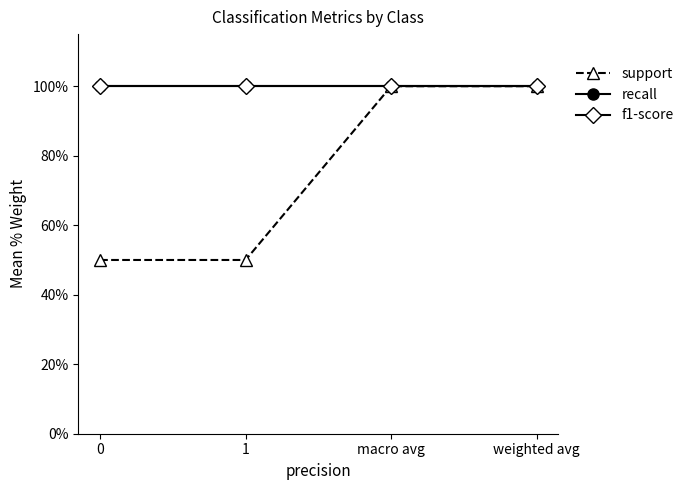

True or false: f1-score and support intersect in this chart.

False